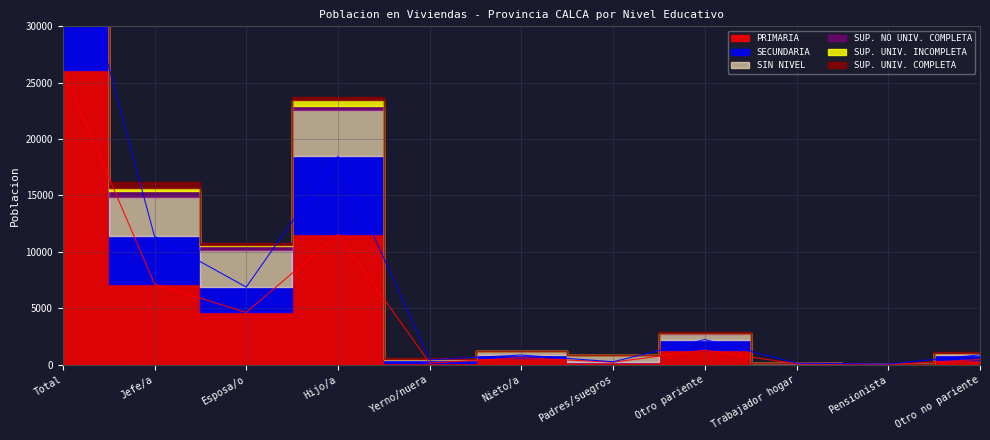

Reading left to right, what are all the values shown in this chart?

PRIMARIA: Total=26125	Jefe/a=7153	Esposa/o=4632	Hijo/a=11555	Yerno/nuera=140	Nieto/a=611	Padres/suegros=217	Otro pariente=1279	Trabajador hogar=72	Pensionista=14	Otro no pariente=452
SECUNDARIA: Total=15400	Jefe/a=4229	Esposa/o=2243	Hijo/a=6916	Yerno/nuera=289	Nieto/a=238	Padres/suegros=38	Otro pariente=940	Trabajador hogar=55	Pensionista=33	Otro no pariente=419
SIN NIVEL: Total=12475	Jefe/a=3500	Esposa/o=3328	Hijo/a=4091	Yerno/nuera=29	Nieto/a=319	Padres/suegros=562	Otro pariente=490	Trabajador hogar=22	Pensionista=1	Otro no pariente=133
SUP. NO UNIV. COMPLETA: Total=1395	Jefe/a=534	Esposa/o=275	Hijo/a=407	Yerno/nuera=48	Nieto/a=4	Padres/suegros=5	Otro pariente=80	Trabajador hogar=1	Pensionista=4	Otro no pariente=37
SUP. UNIV. INCOMPLETA: Total=924	Jefe/a=253	Esposa/o=89	Hijo/a=488	Yerno/nuera=20	Nieto/a=14	Padres/suegros=1	Otro pariente=37	Trabajador hogar=1	Pensionista=6	Otro no pariente=15
SUP. UNIV. COMPLETA: Total=1134	Jefe/a=502	Esposa/o=212	Hijo/a=288	Yerno/nuera=31	Nieto/a=6	Padres/suegros=3	Otro pariente=55	Trabajador hogar=1	Pensionista=1	Otro no pariente=35